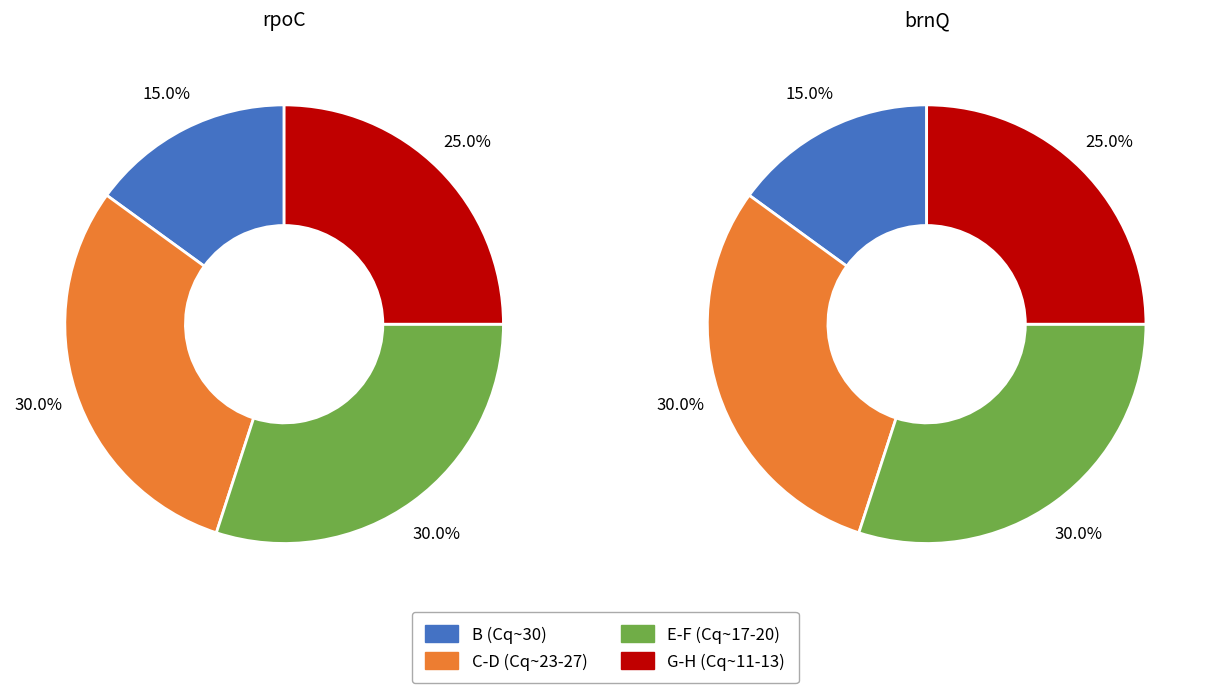

Combined, do 17 and 7 account for over 50%?

No